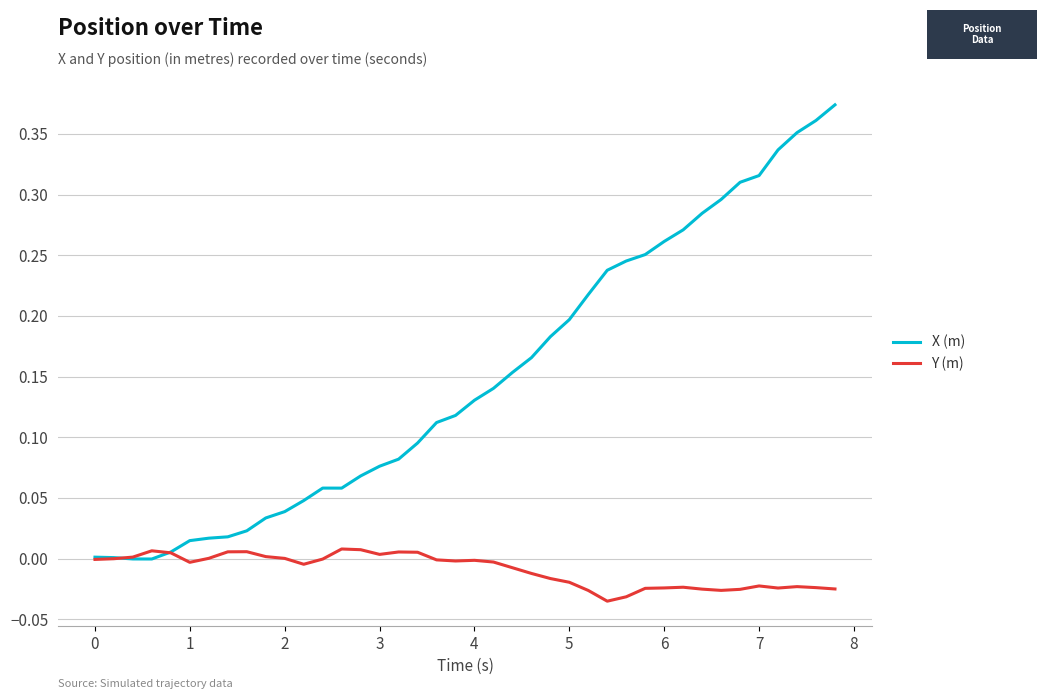

Which series has the largest total across all categories?

X (m)